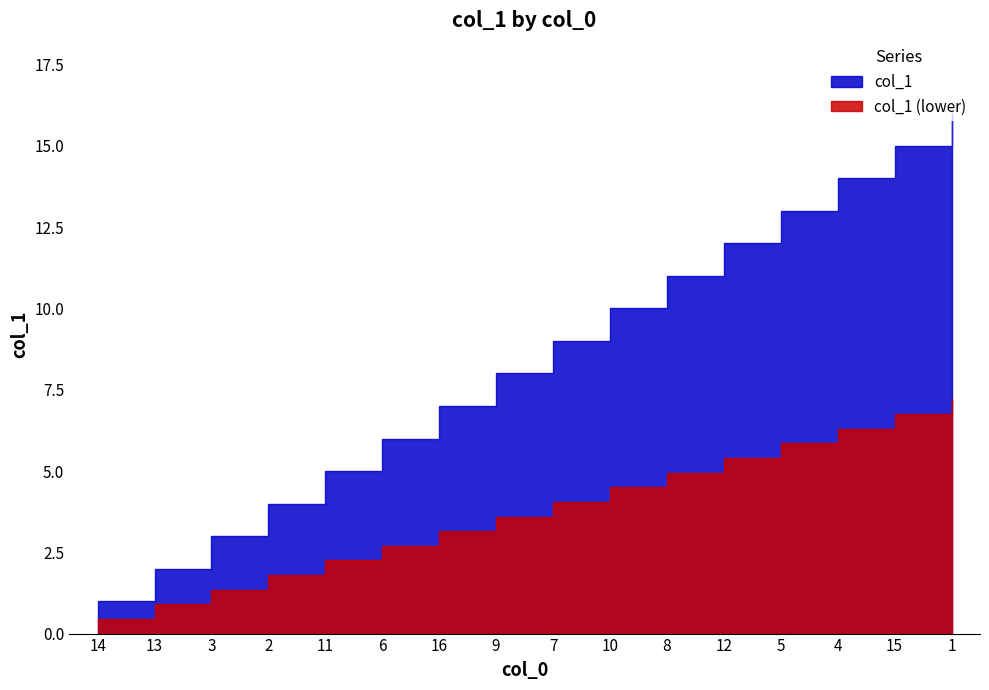

Reading right to left, extract all data points from this chart.

16	15	14	13	12	11	10	9	8	7	6	5	4	3	2	1